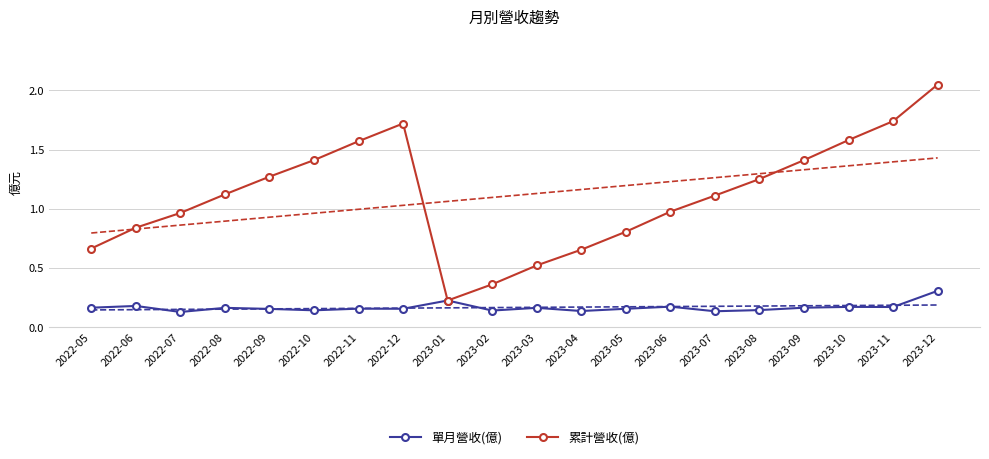

Which series has the widest spread of values?

累計營收(億)